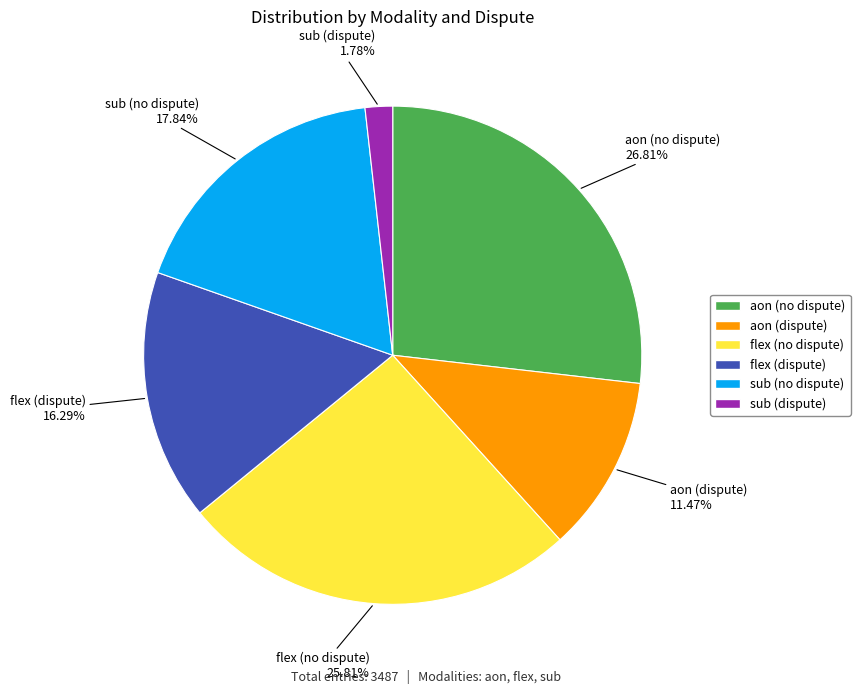

Does any single category account for the majority?

No